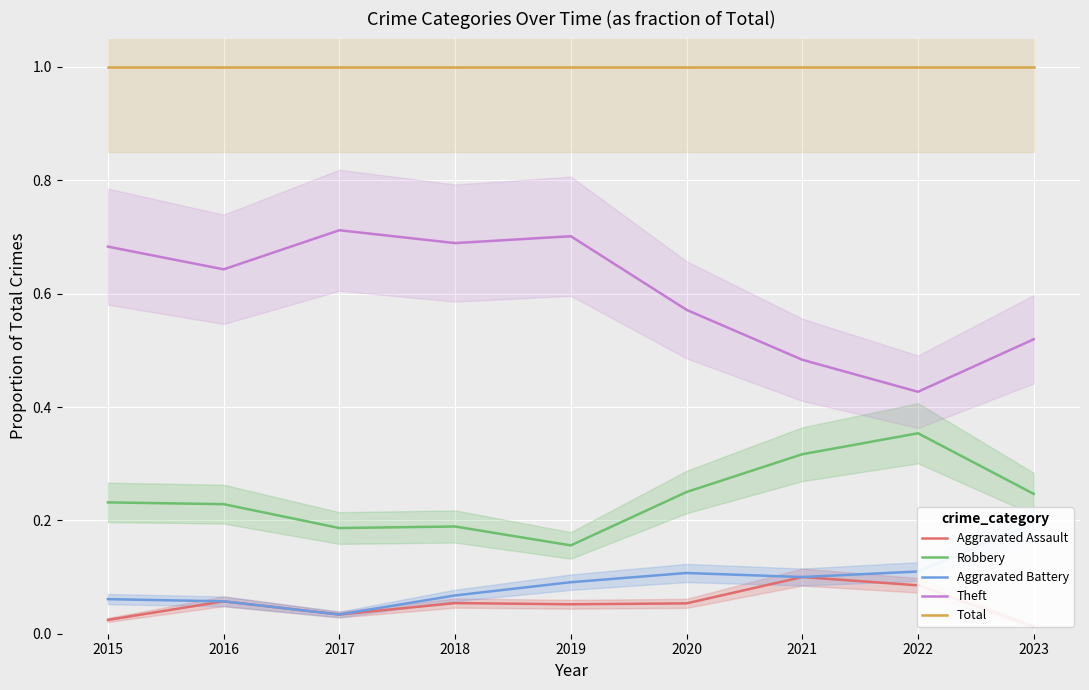

True or false: Aggravated Assault and Theft cross at least once.

False